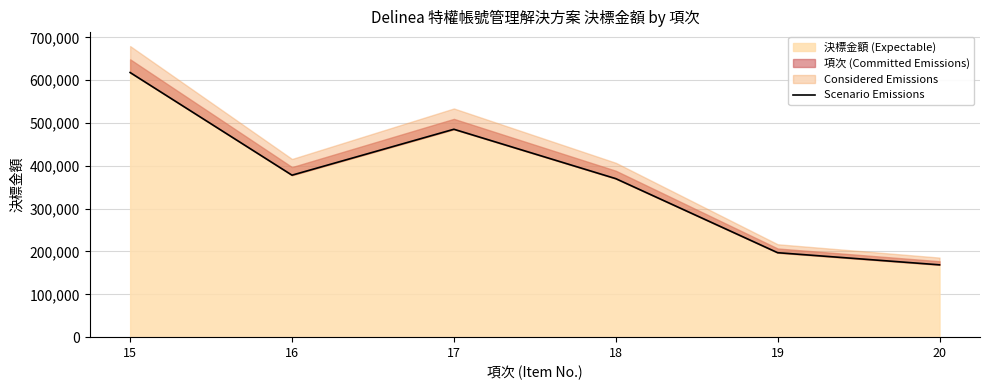

Which category has the lowest value across all series?

20